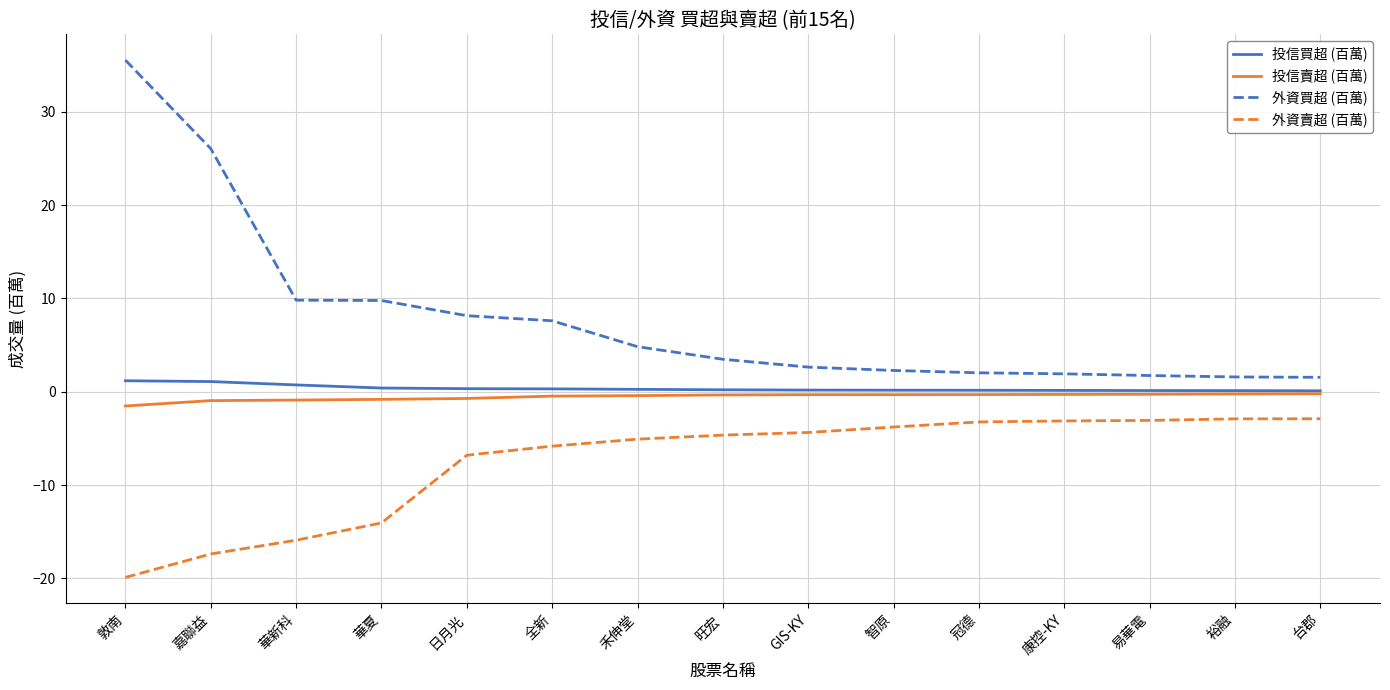

True or false: 投信買超 (百萬) and 外資賣超 (百萬) cross at least once.

False